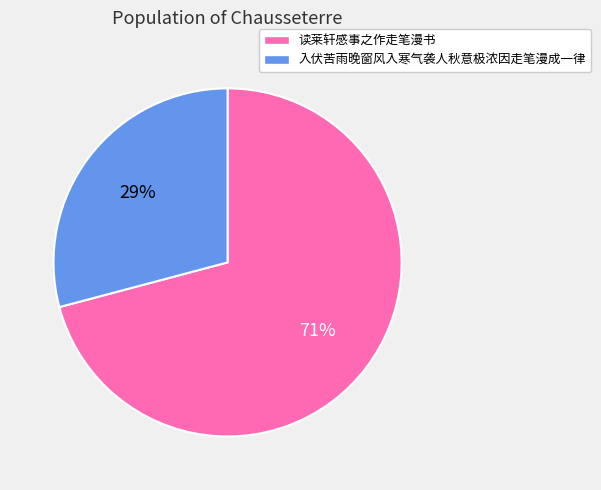

Approximately how many times larger is the value at 入伏苦雨晚窗风入寒气袭人秋意极浓因走笔漫成一律 compared to 读莱轩感事之作走笔漫书?

0.4